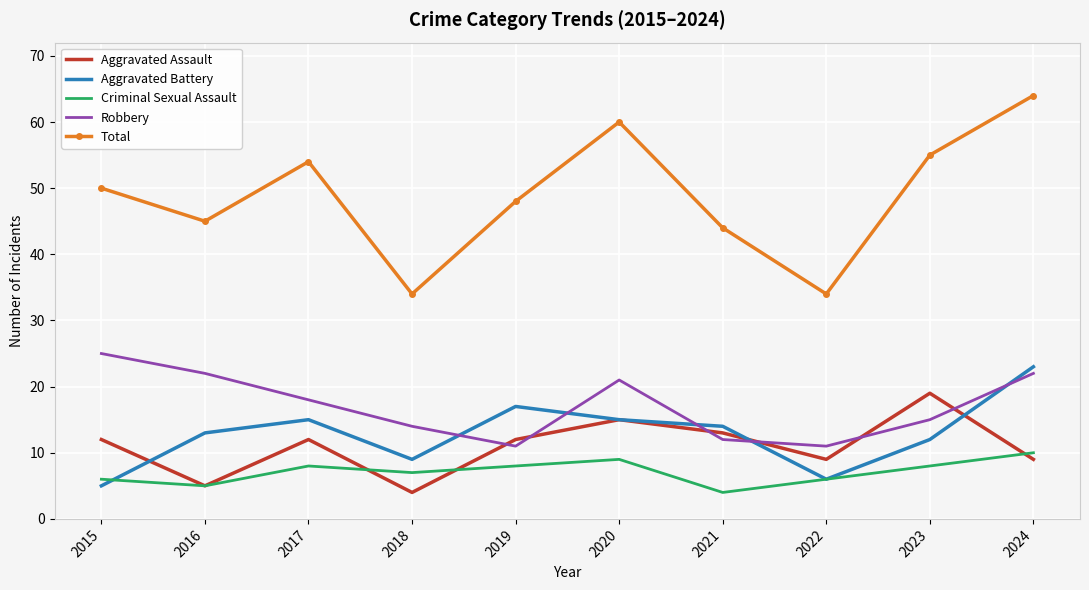

Between 2015 and 2019, which series saw the biggest shift?

Robbery